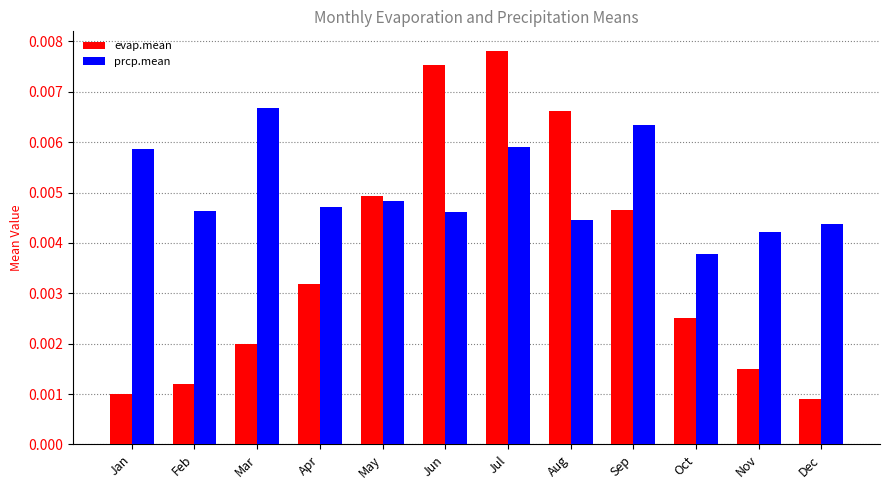

Is the value of prcp.mean at Mar greater than the value of evap.mean at Oct?

Yes